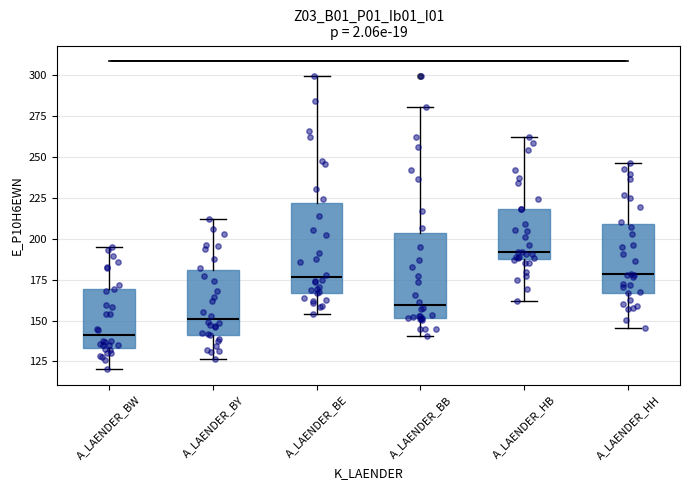

Reading left to right, read every box against the y-axis: the position of its median line, the range the box covers, and the ends of its whiskers. The values are not printed on the chart, so give them approximately, as read against the axis.

A_LAENDER_BW: median 140, box 135 to 170, whiskers 120 to 195
A_LAENDER_BY: median 150, box 140 to 180, whiskers 125 to 210
A_LAENDER_BE: median 175, box 165 to 220, whiskers 155 to 300
A_LAENDER_BB: median 160, box 150 to 205, whiskers 140 to 280
A_LAENDER_HB: median 190, box 185 to 220, whiskers 160 to 260
A_LAENDER_HH: median 180, box 165 to 210, whiskers 145 to 245